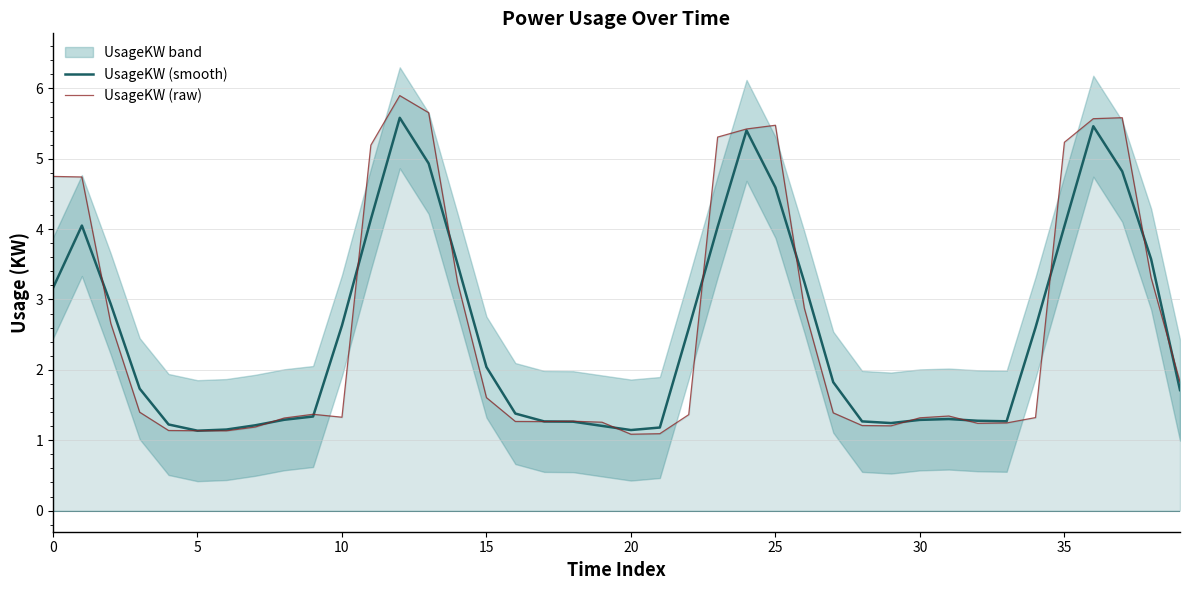

The value of UsageKW (raw) at 29 is 0.6. True or false?

False